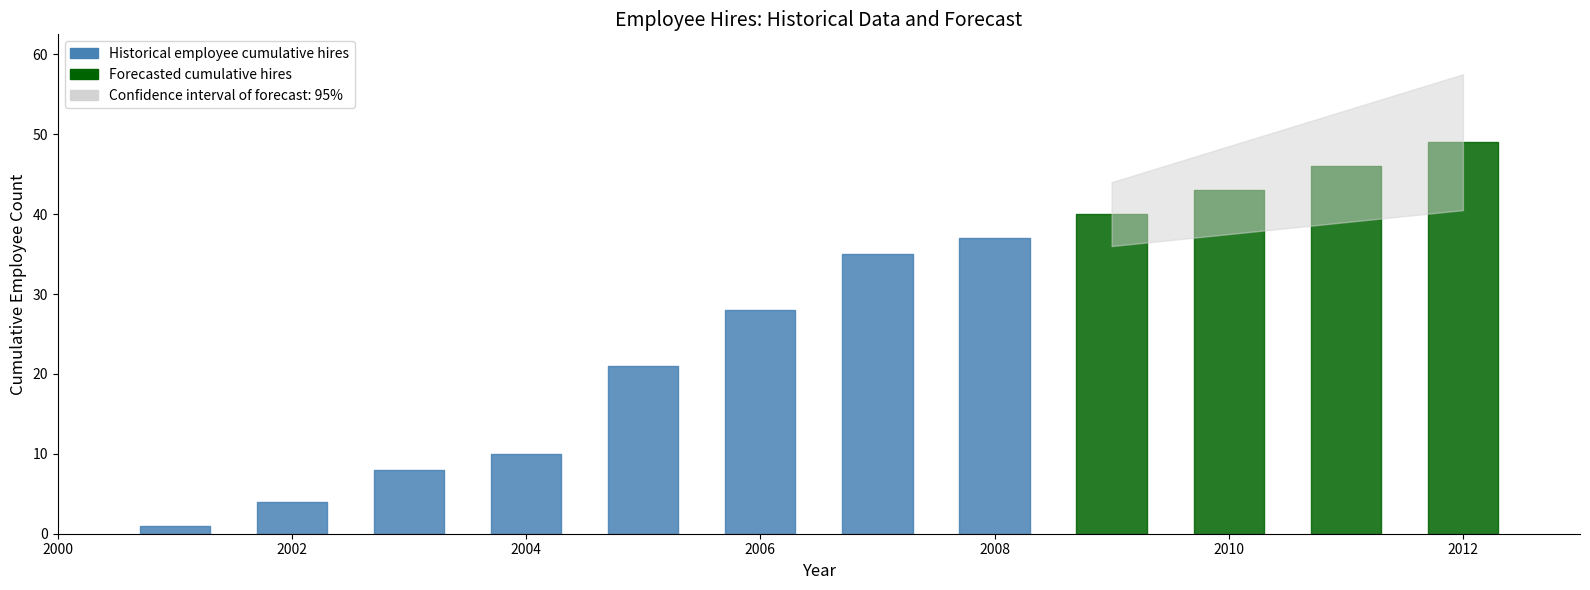

At how many categories does at least one series exceed 49?

1